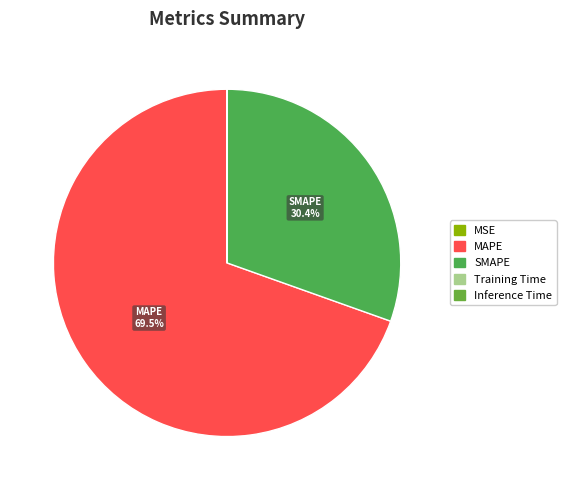

How many slices are in this pie chart?

5